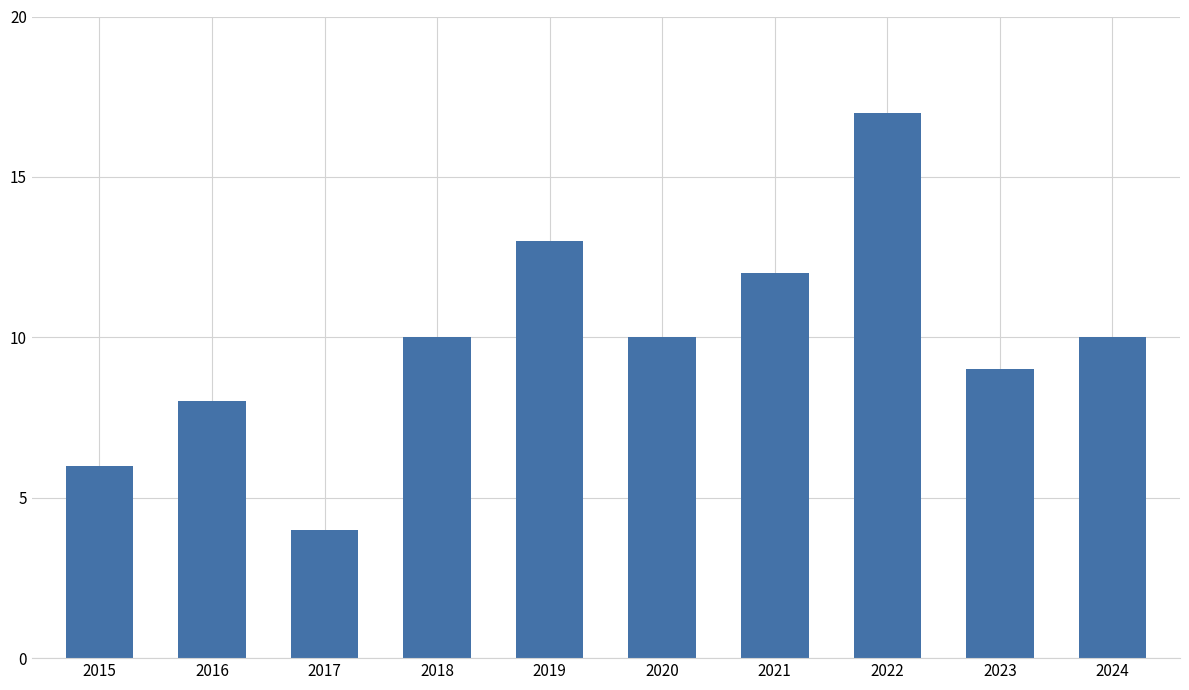

Approximately how many times larger is the value at 2018 compared to 2023?

1.1